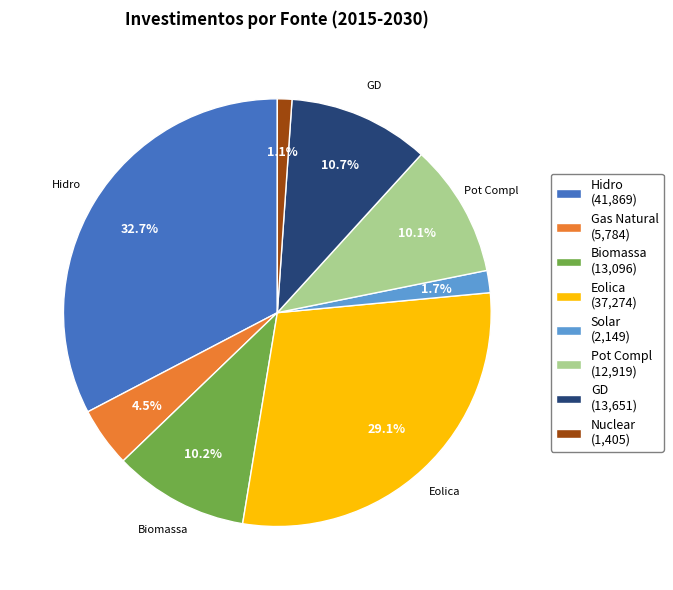

Does any single category account for the majority?

No